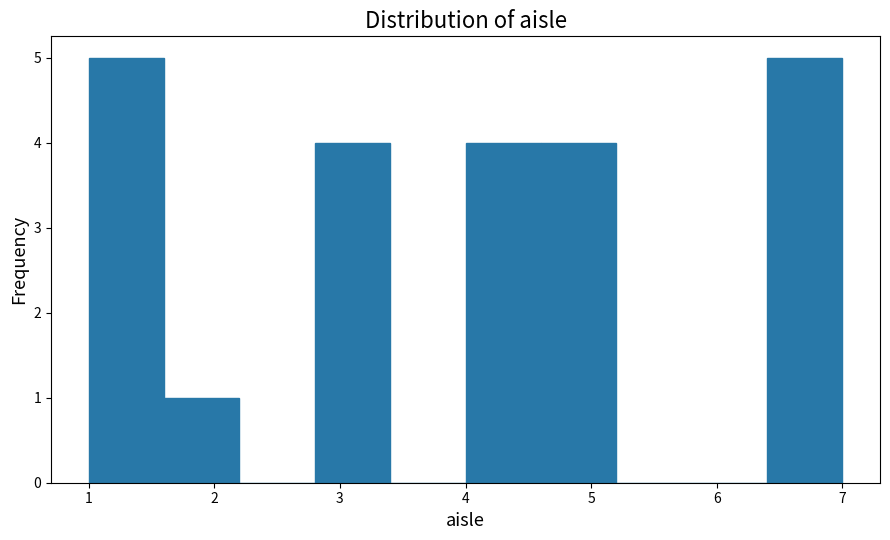

What is the height of the bar covering 4.6 to 5.2 on the x-axis? The values are not printed on the chart, so give them approximately, as read against the axis.

4